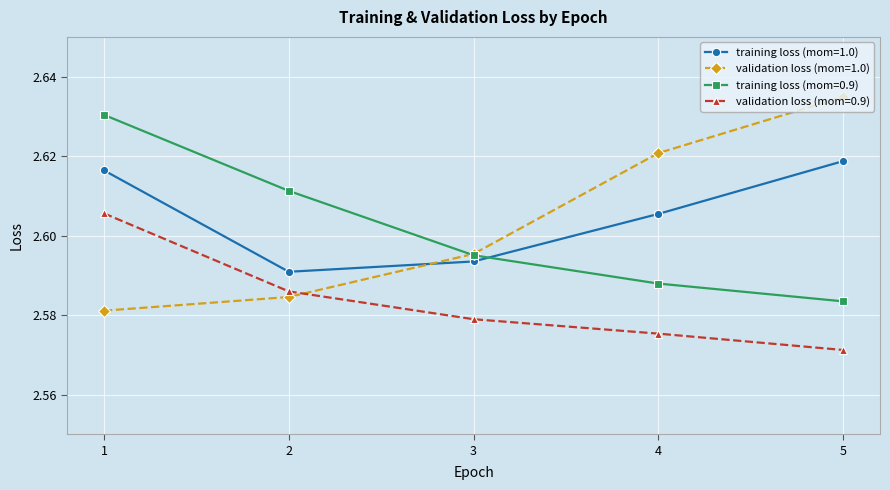

At which category is the sum across all series the highest?

1